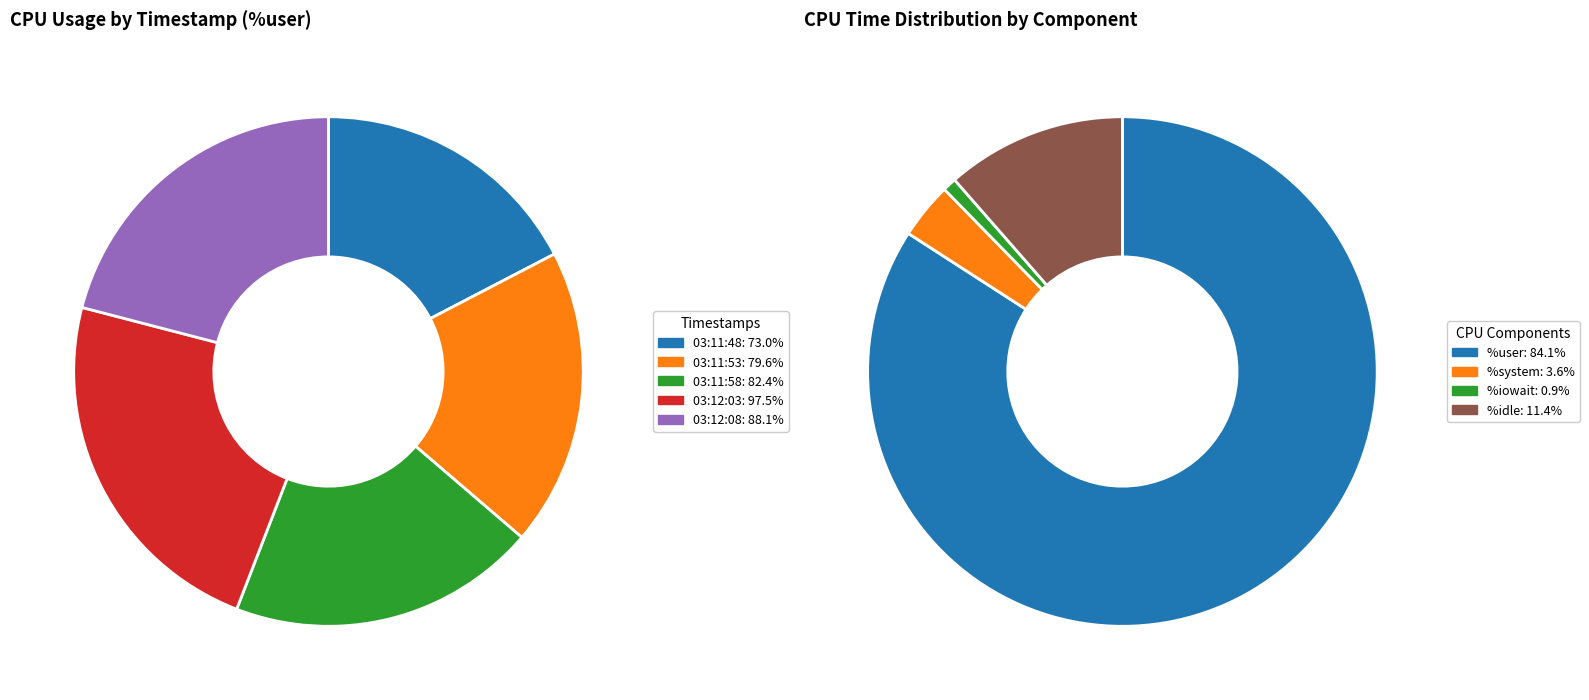

How many segments does this pie chart have?

5